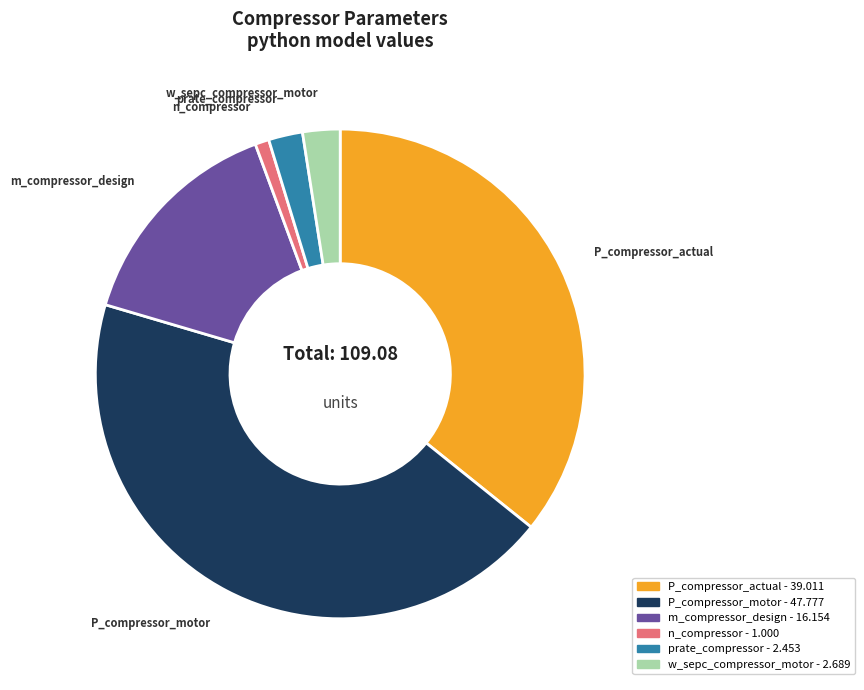

What is the ratio of the value at m_compressor_design to the value at w_sepc_compressor_motor?

6.0